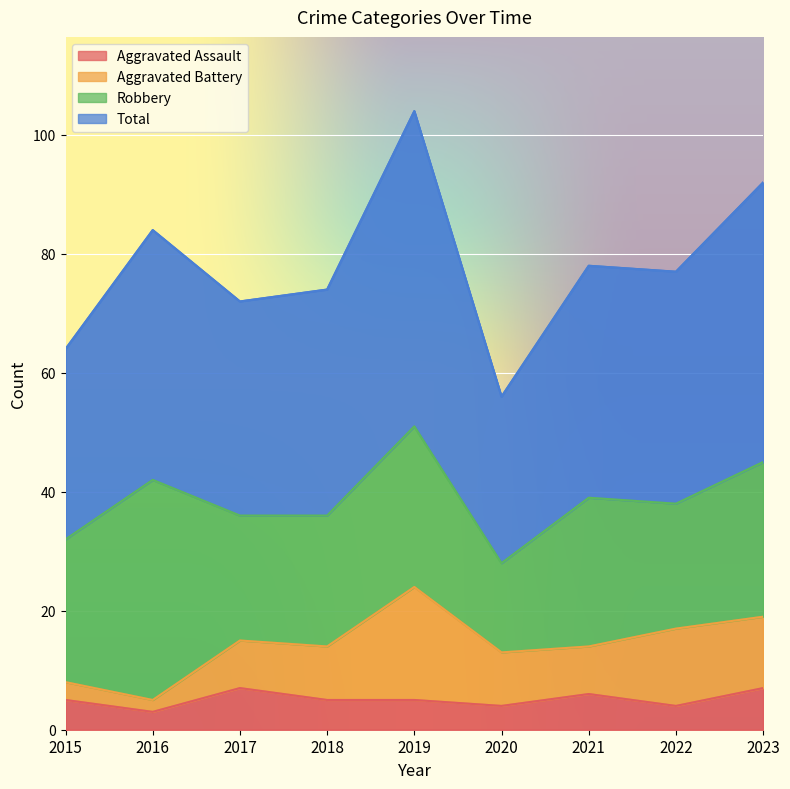

At how many categories does at least one series exceed 49?

9